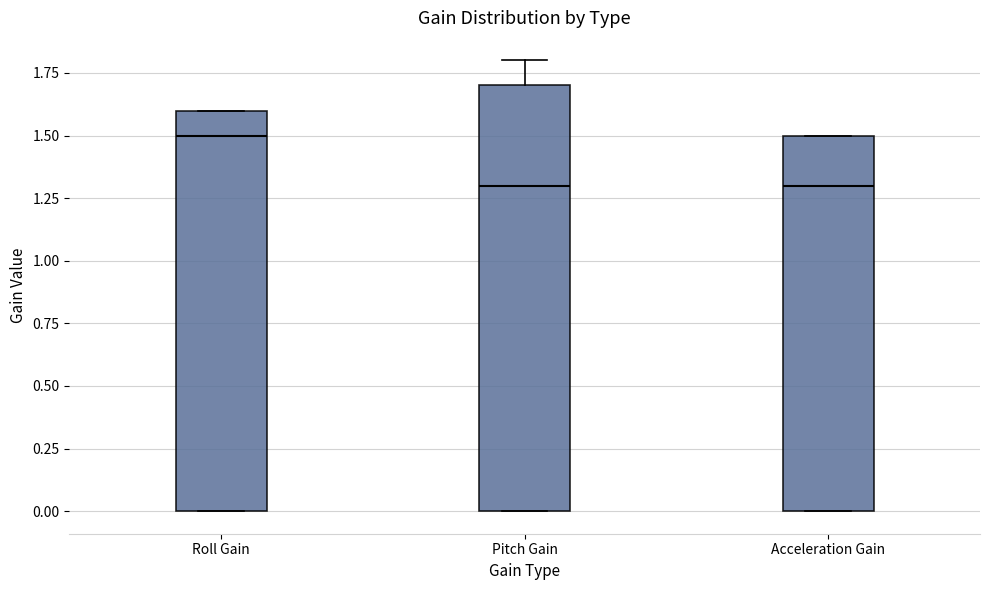

Which box has the highest median line?

Roll Gain